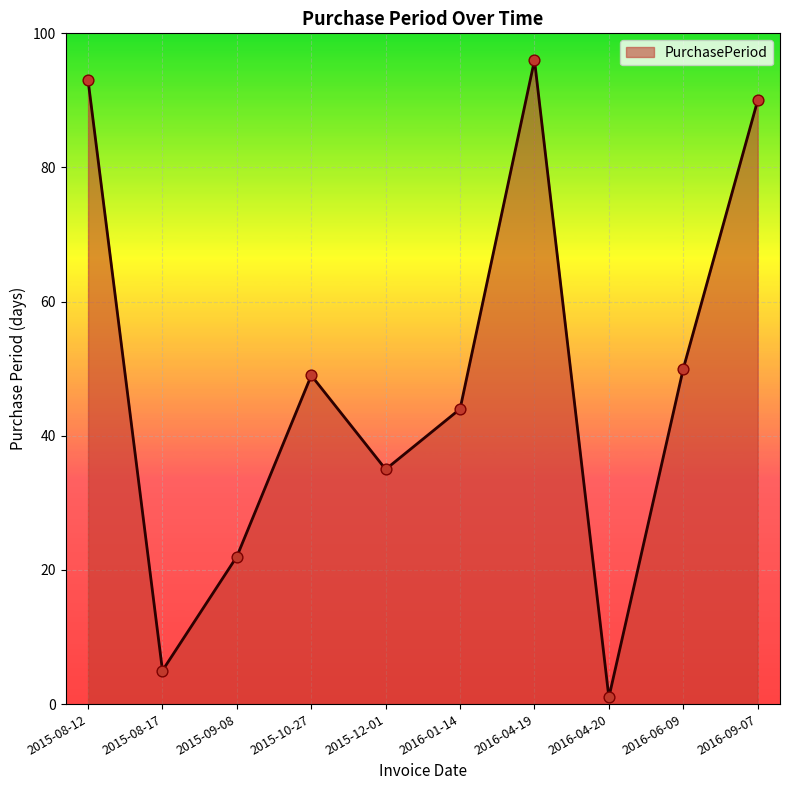

Between 2015-09-08 and 2016-04-20, which is larger?

2015-09-08